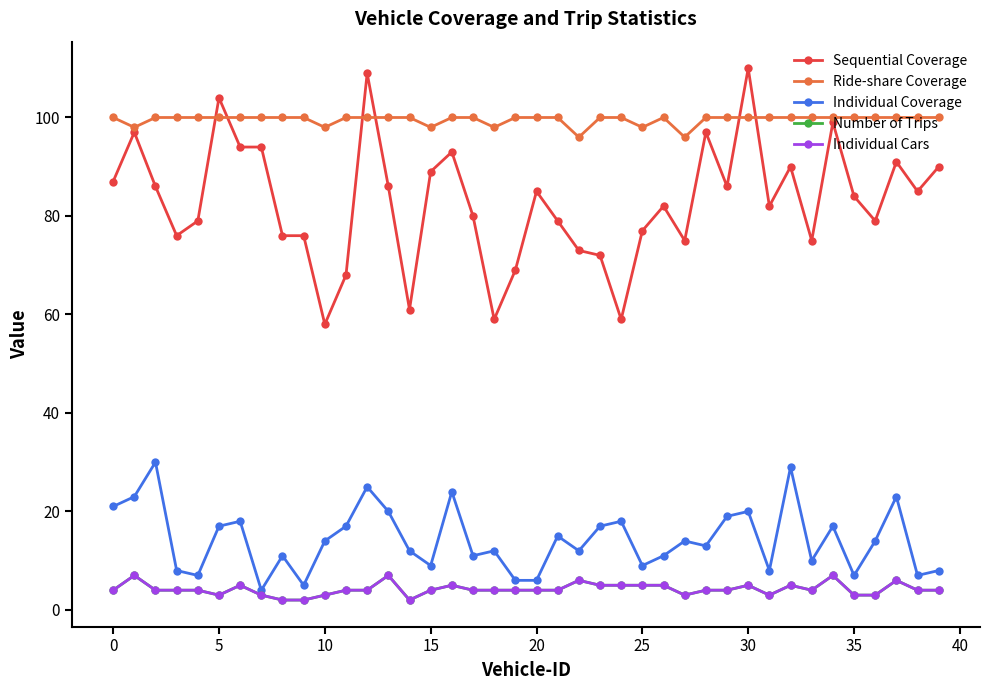

Which series has the largest total across all categories?

Ride-share Coverage